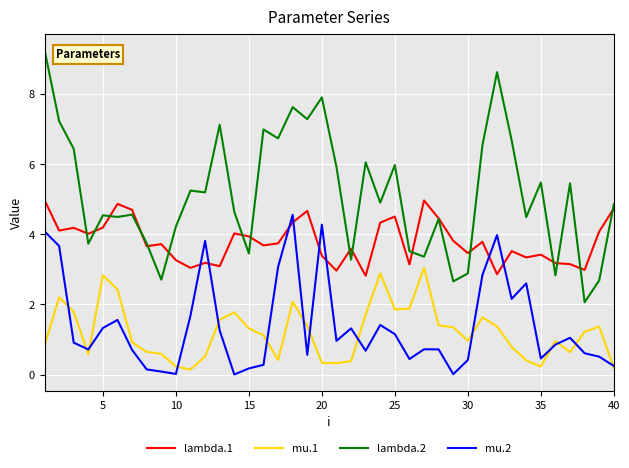

Which series has the largest total across all categories?

lambda.2